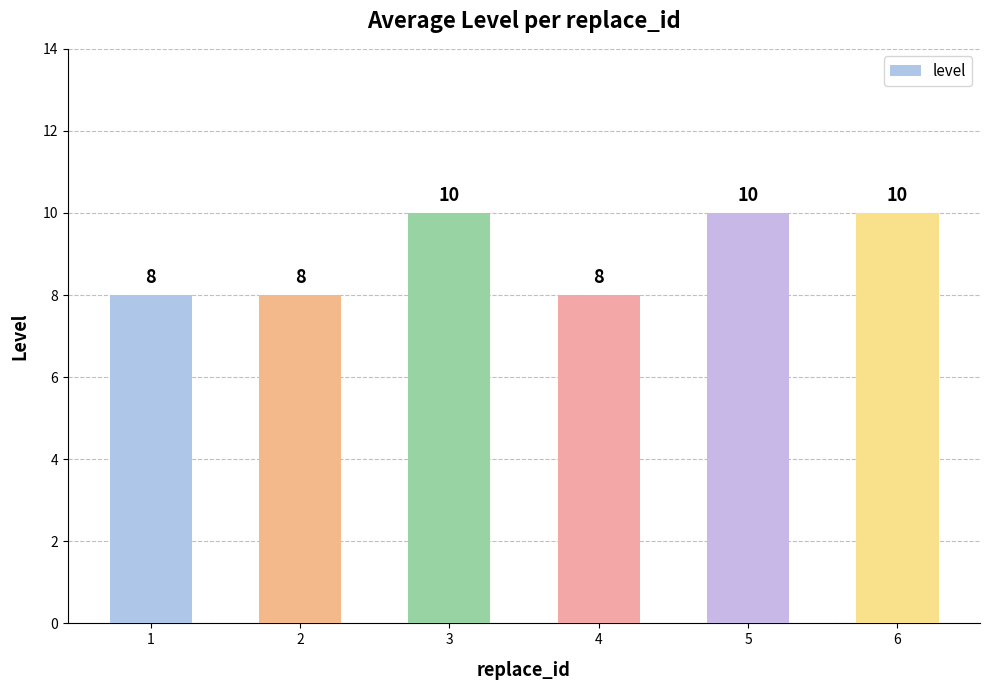

Reading left to right, extract all data points from this chart.

8	8	10	8	10	10